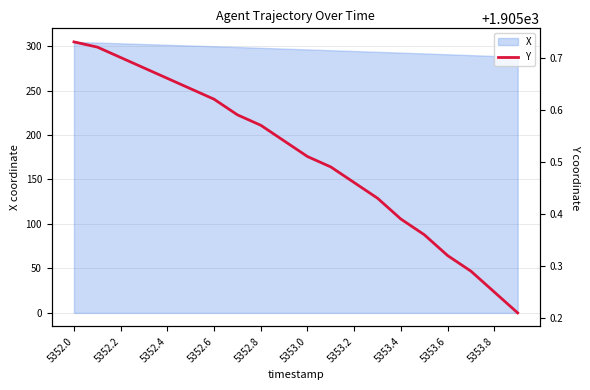

What is the value of the 19th point from the left?

1905.2